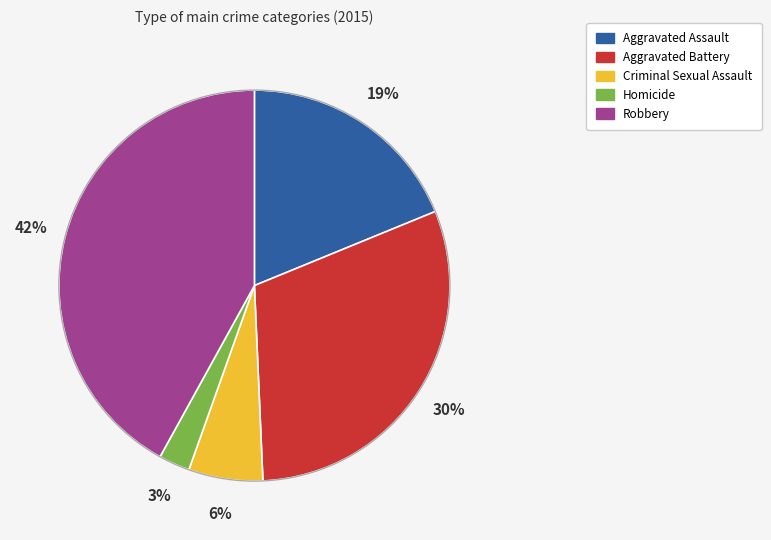

Does Aggravated Battery account for over 50% of the chart?

No